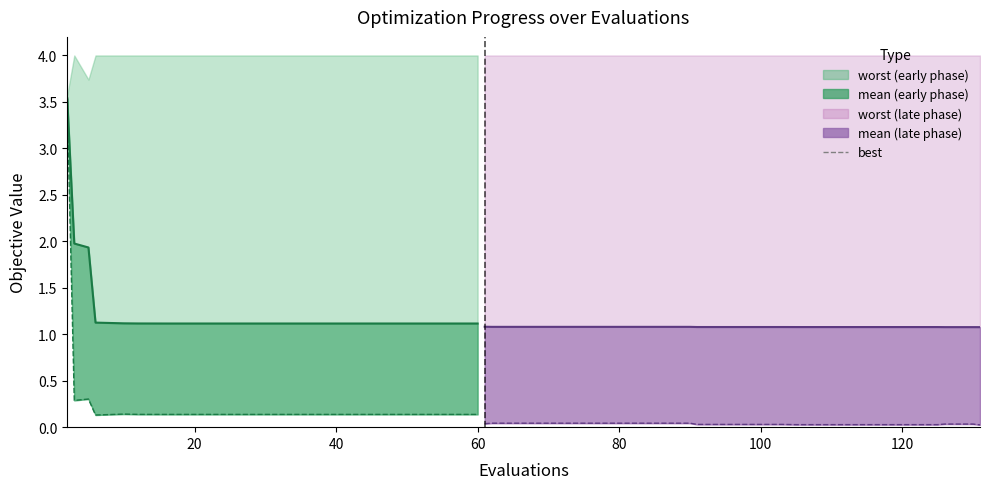

What is the approximate value of mean at 0?

3.5